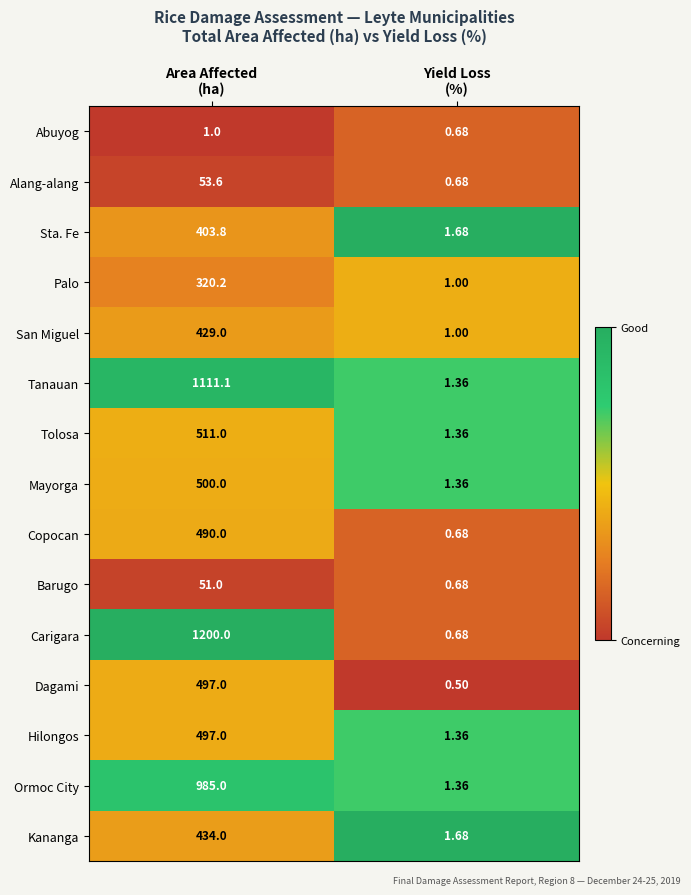

Which series has the widest spread of values?

Carigara